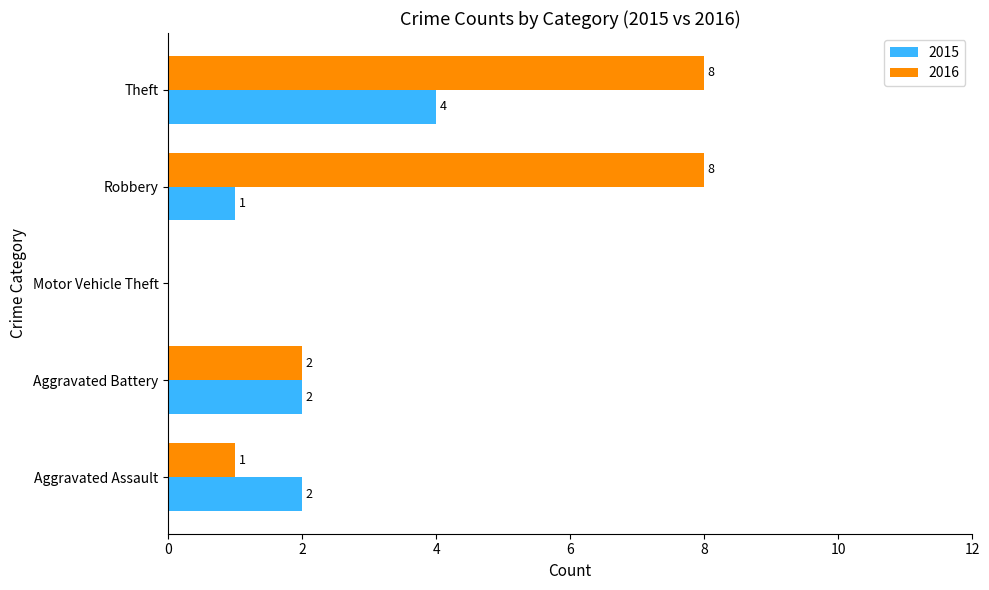

Which series has the largest total across all categories?

2016